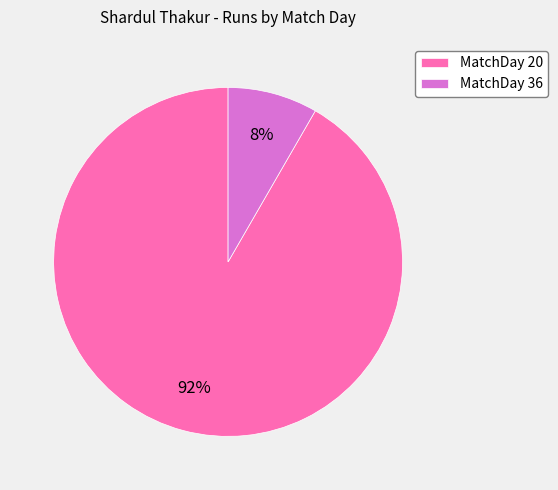

What percentage is the MatchDay 20 slice, to the nearest percent?

92%